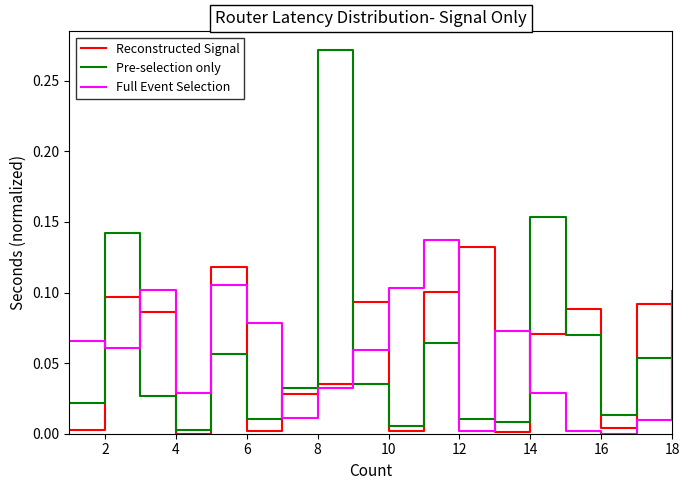

Which series ends up on top after the final intersection of Reconstructed Signal and Full Event Selection?

Full Event Selection